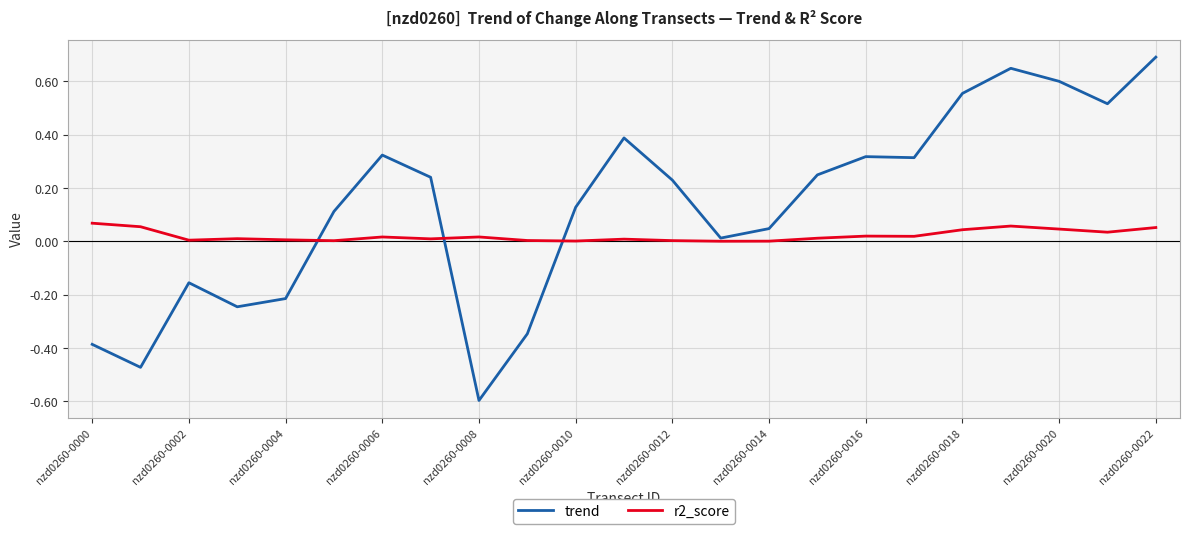

What is the lowest value of the trend series?

-0.6